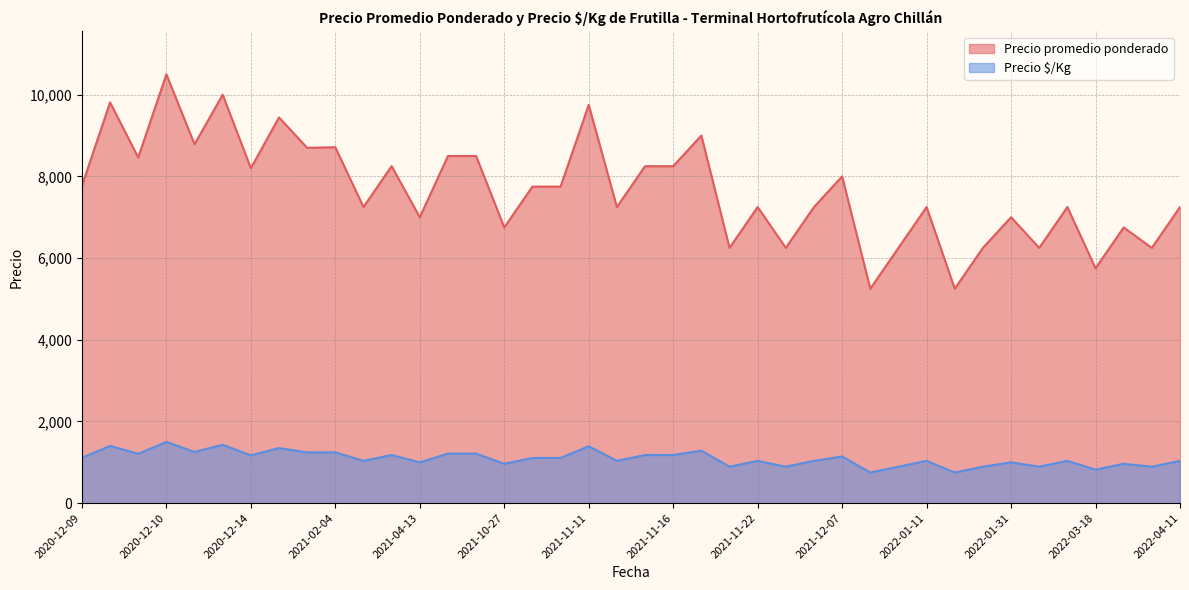

In Precio $/Kg, how many points are lower than both neighbors (excluding endpoints)?

13